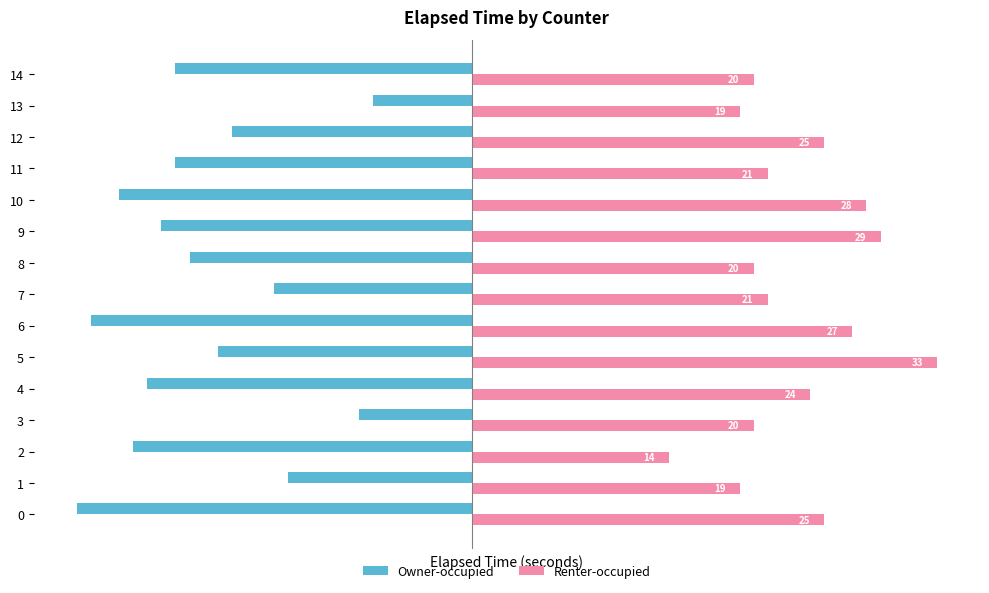

Which category has the highest value in the Renter-occupied series?

5